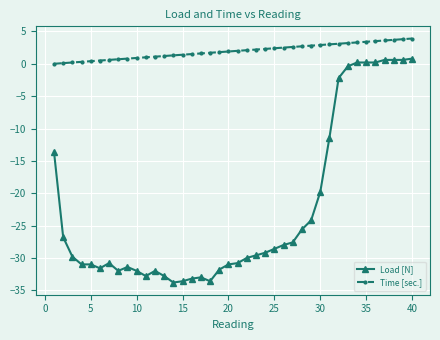

Rank the series by their average value, from lowest to highest.

Load [N], Time [sec.]